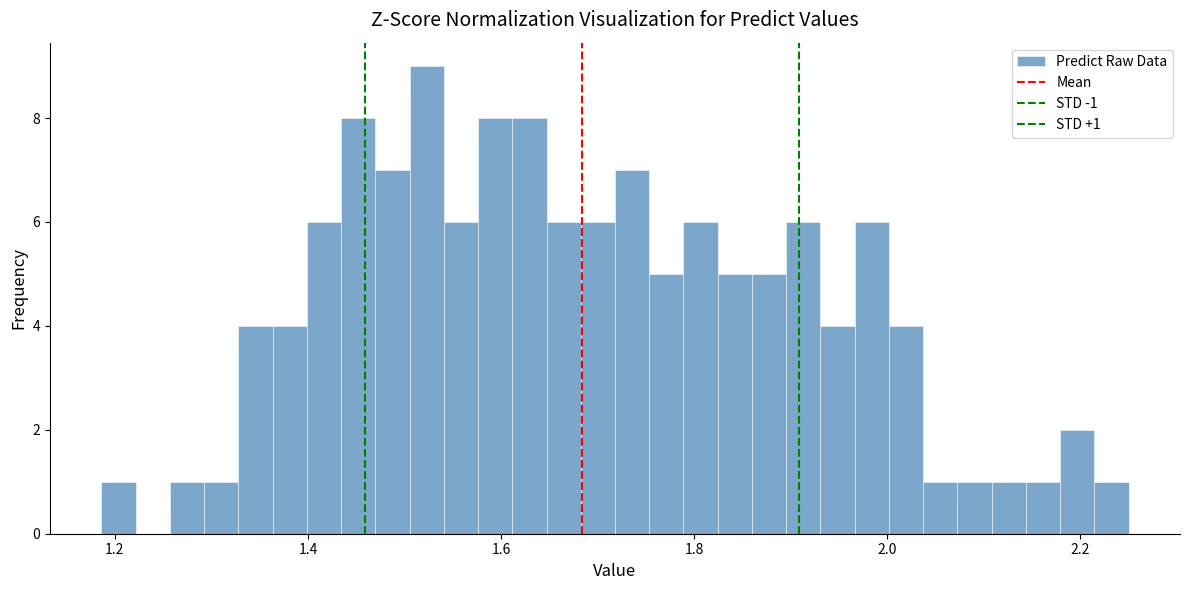

Read against the x-axis, roughly where is the centre of the tallest bar?

1.52